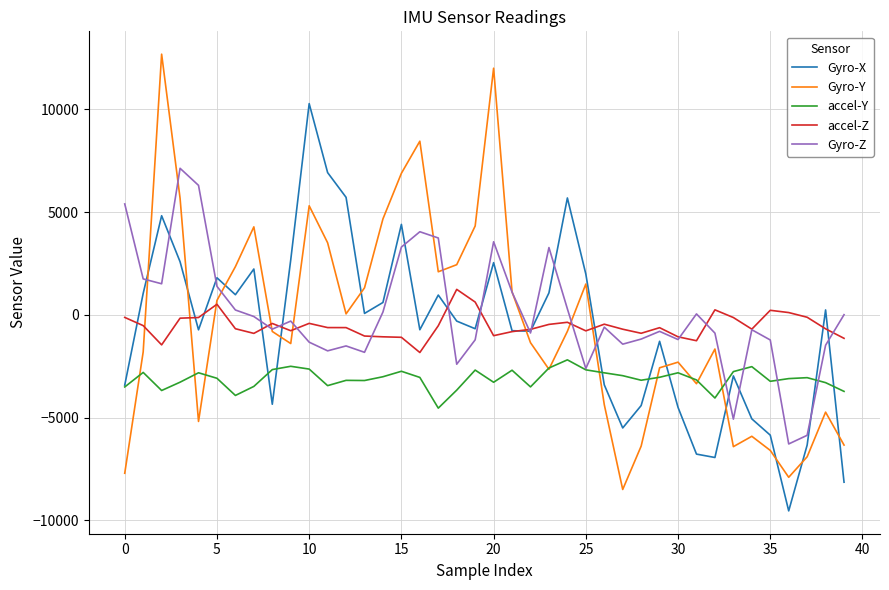

Rank the series by their maximum value, from highest to lowest.

Gyro-Y, Gyro-X, Gyro-Z, accel-Z, accel-Y